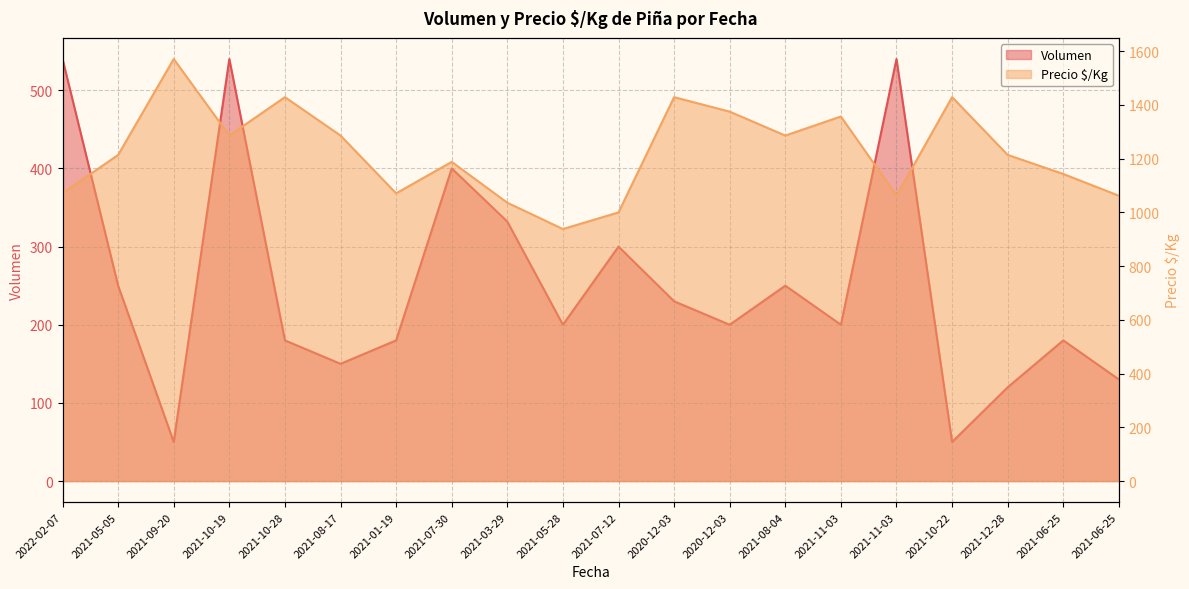

What is the label of the 16th point from the left?

2021-11-03